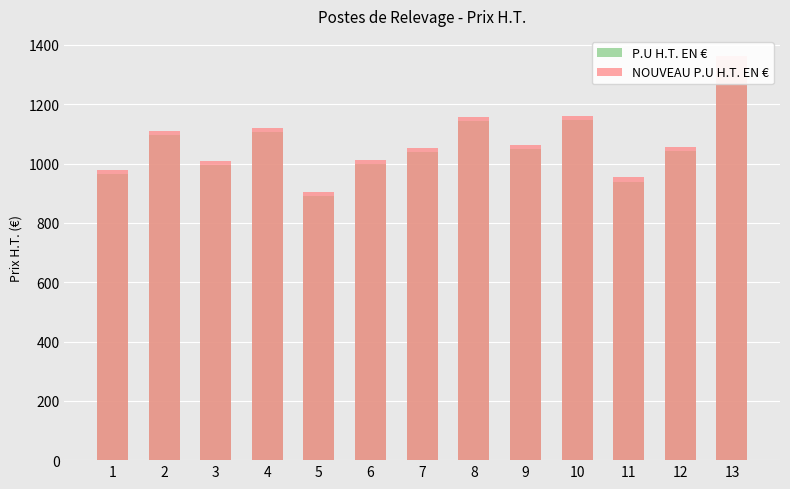

Does the chart contain any negative values?

No